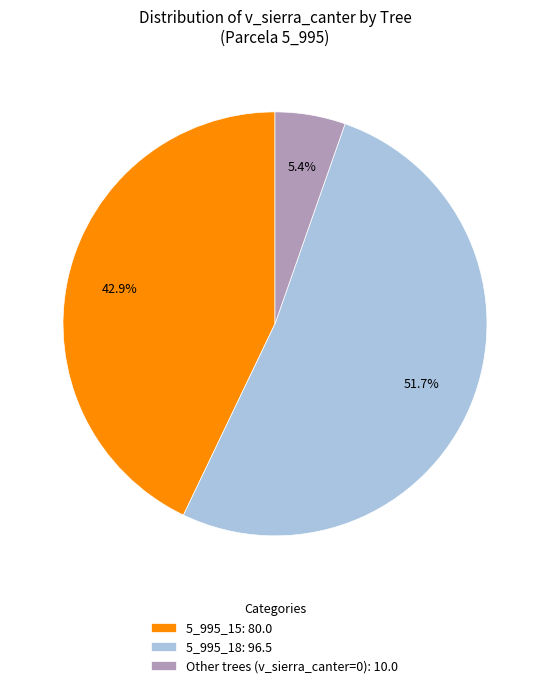

Rank the categories by value from lowest to highest.

Other trees (v_sierra_canter=0): 10.0, 5_995_15: 80.0, 5_995_18: 96.5